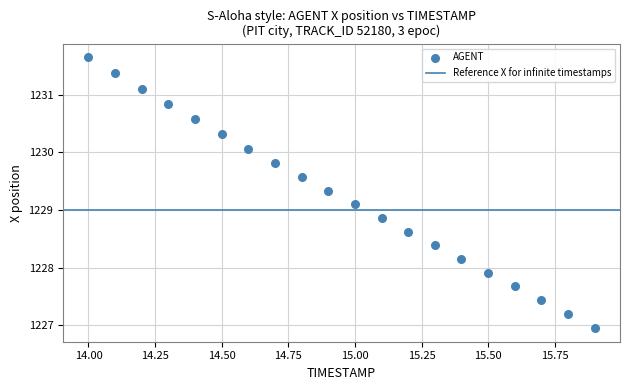

What is the range of Y values (max minus min)?

4.7